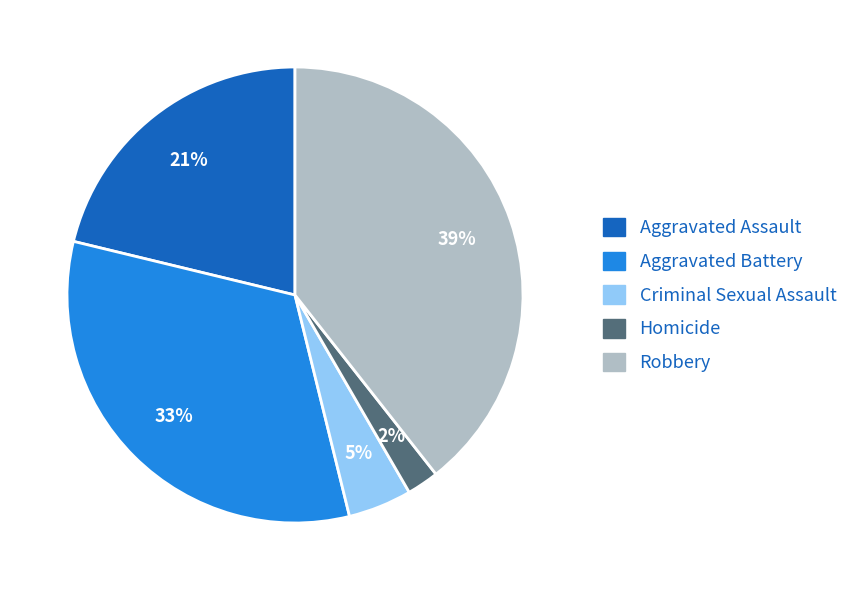

To the nearest percent, what portion does Aggravated Battery represent?

33%